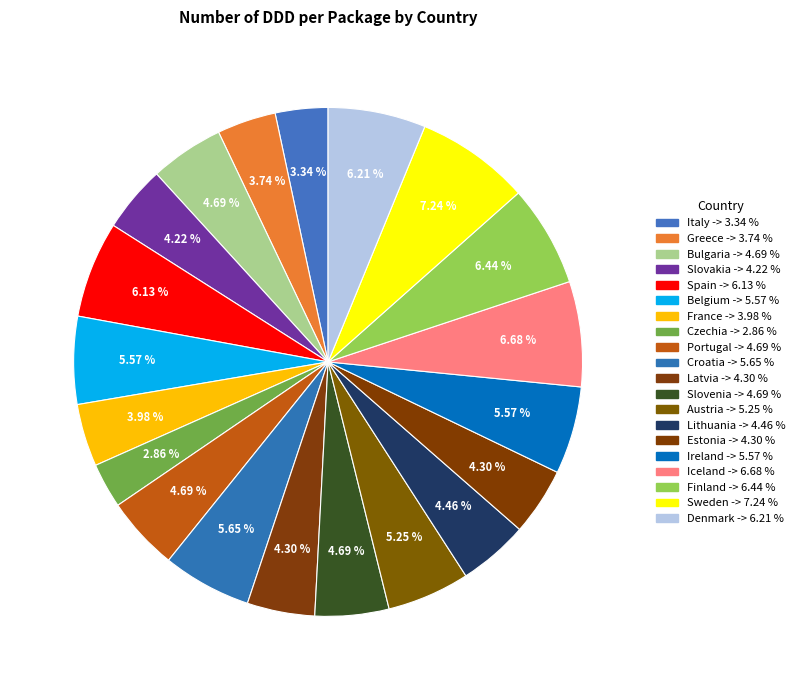

True or false: Lithuania accounts for 1% of the total.

False